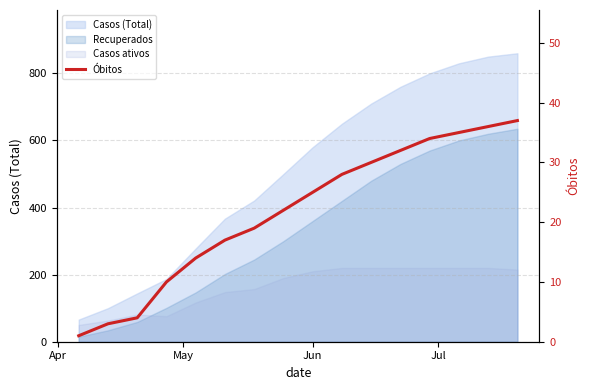

The chart shows a value of 9 at 4. True or false?

False